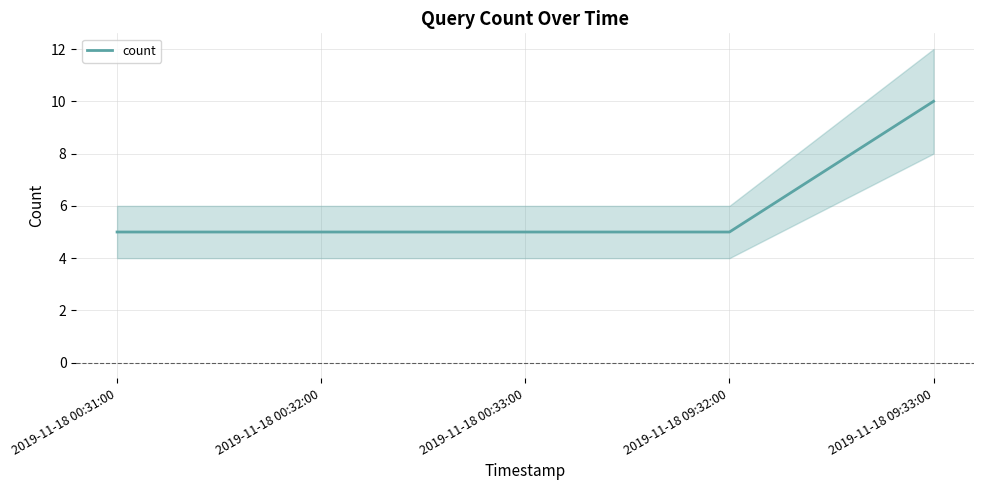

What is the approximate value at 2019-11-18 09:32:00?

5